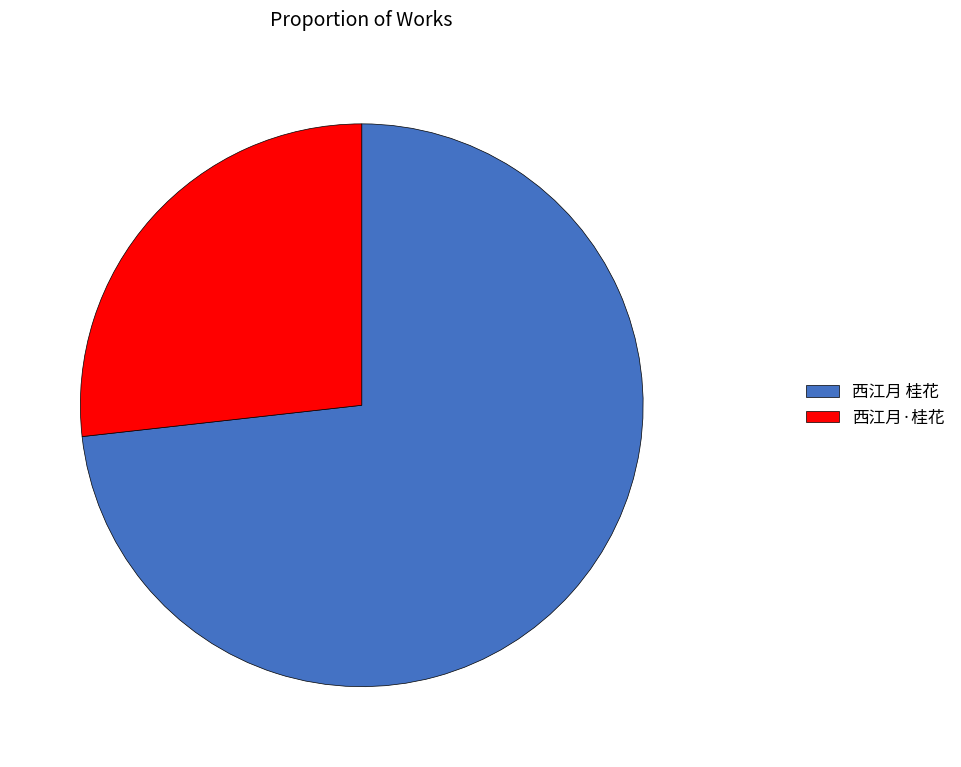

Do 西江月 桂花 and 西江月·桂花 together represent more than half of the pie?

Yes